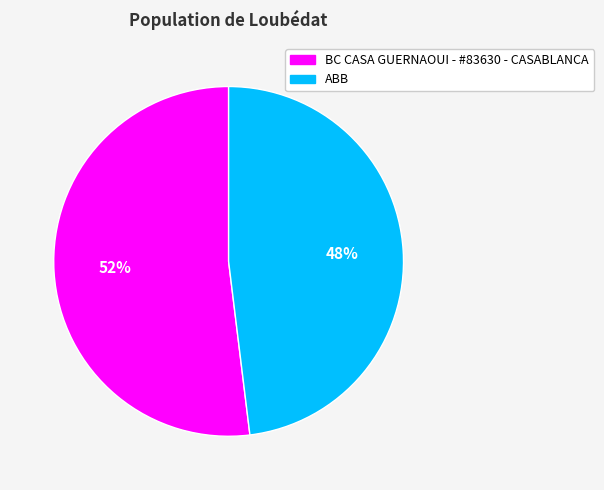

Is there a majority slice in this chart?

Yes